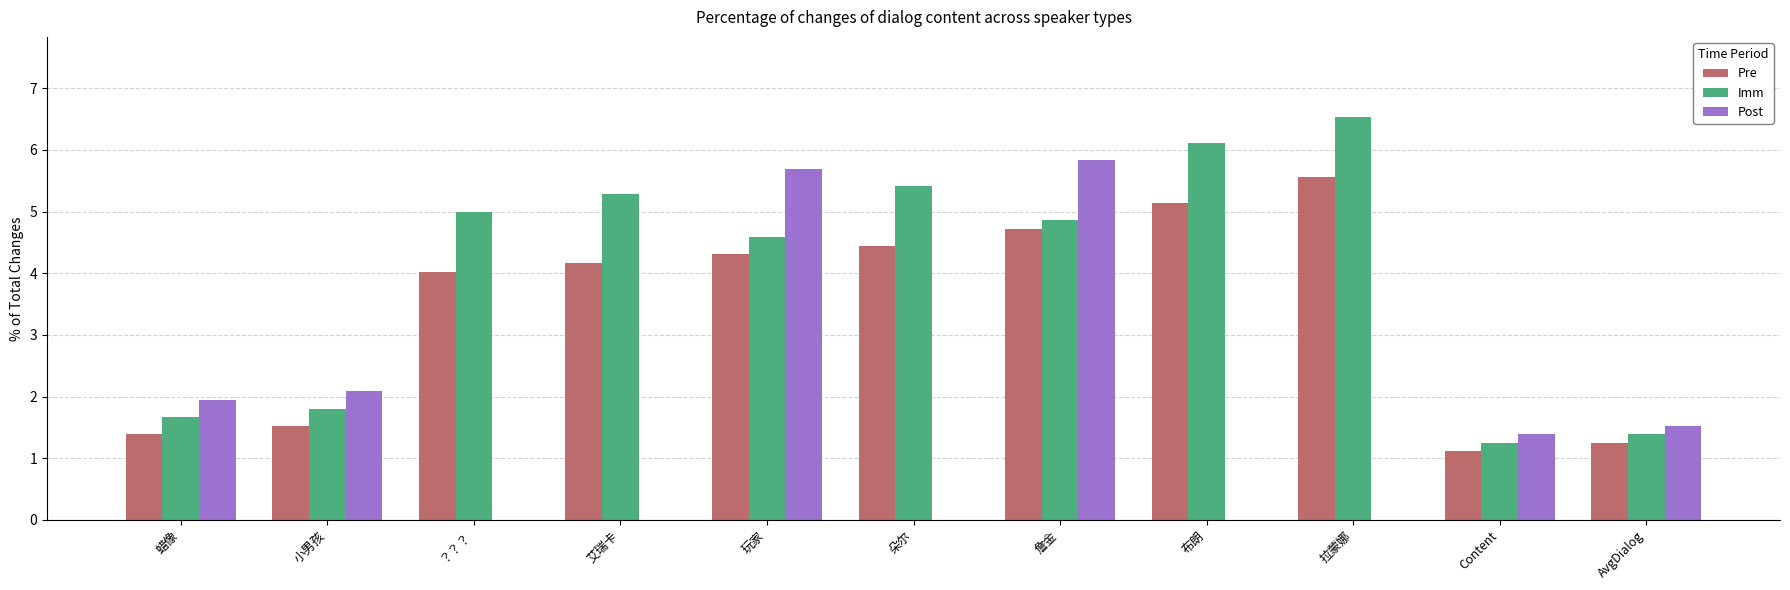

What is the sum of the Pre values at Content and 朵尔?

5.6